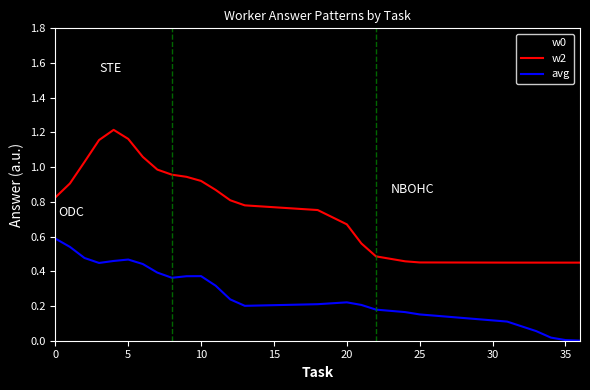

How many lines are shown in the chart?

3